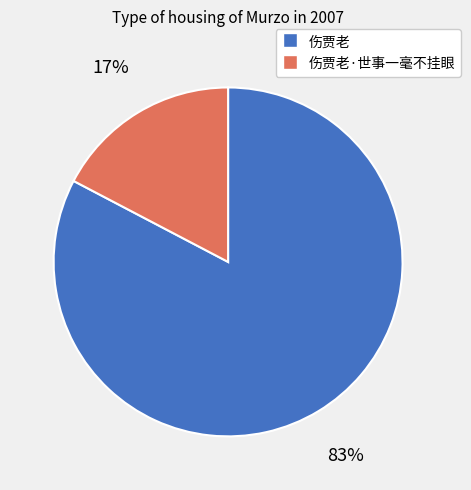

Does any single category account for the majority?

Yes